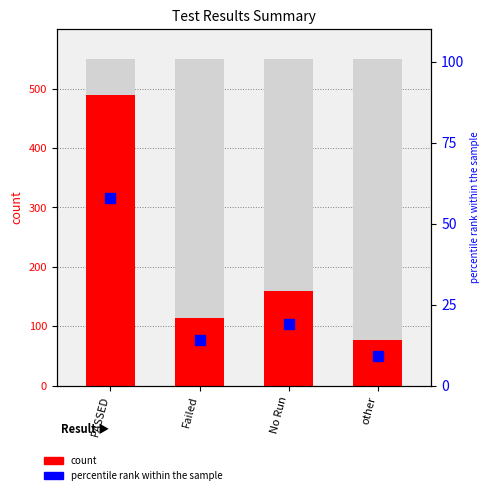

Rank the categories by value from highest to lowest.

PASSED, No Run, Failed, other